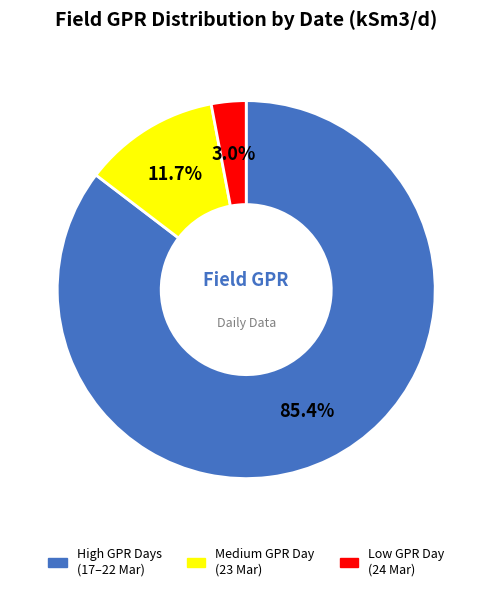

Is there a majority slice in this chart?

Yes